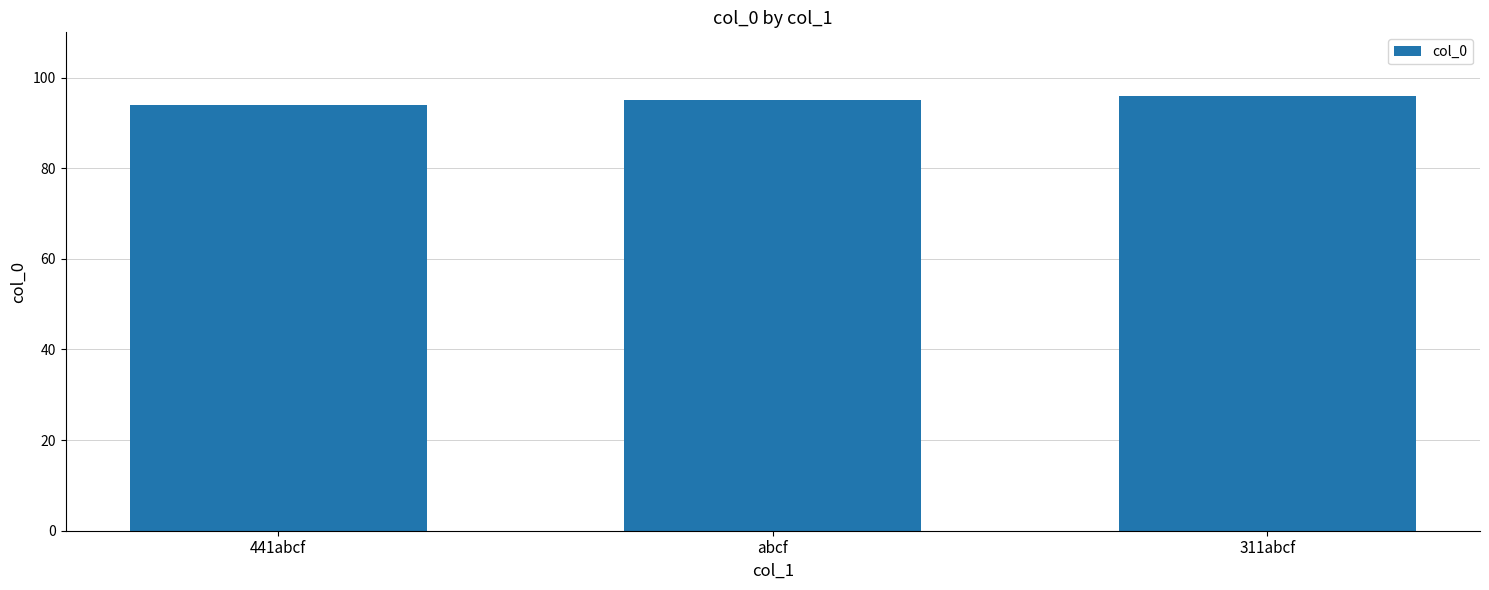

How many bars are there in total?

3